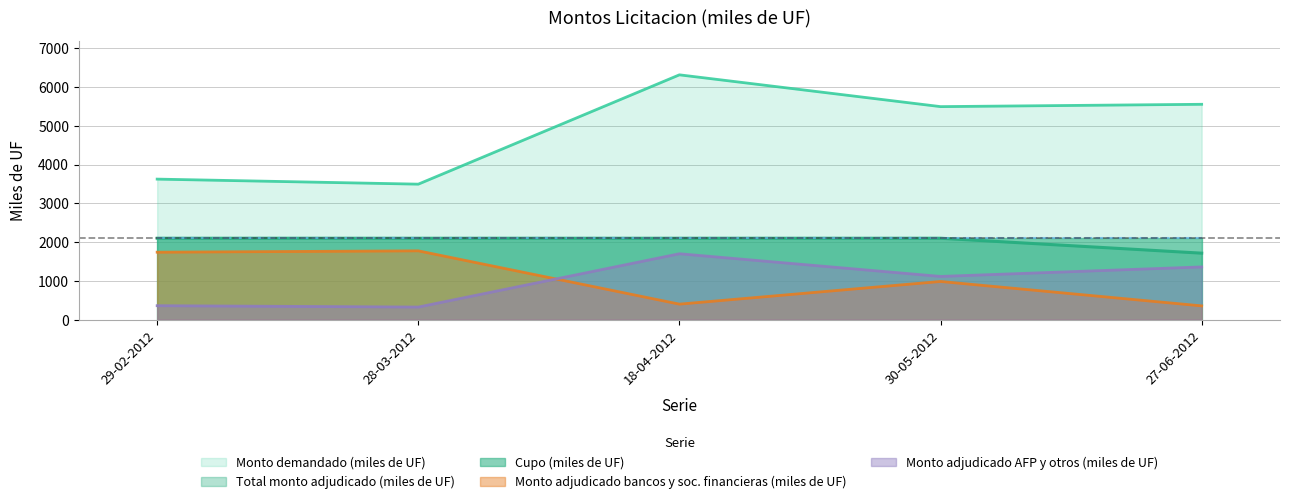

How many values in the Total monto adjudicado (miles de UF) series are below 2100?

1